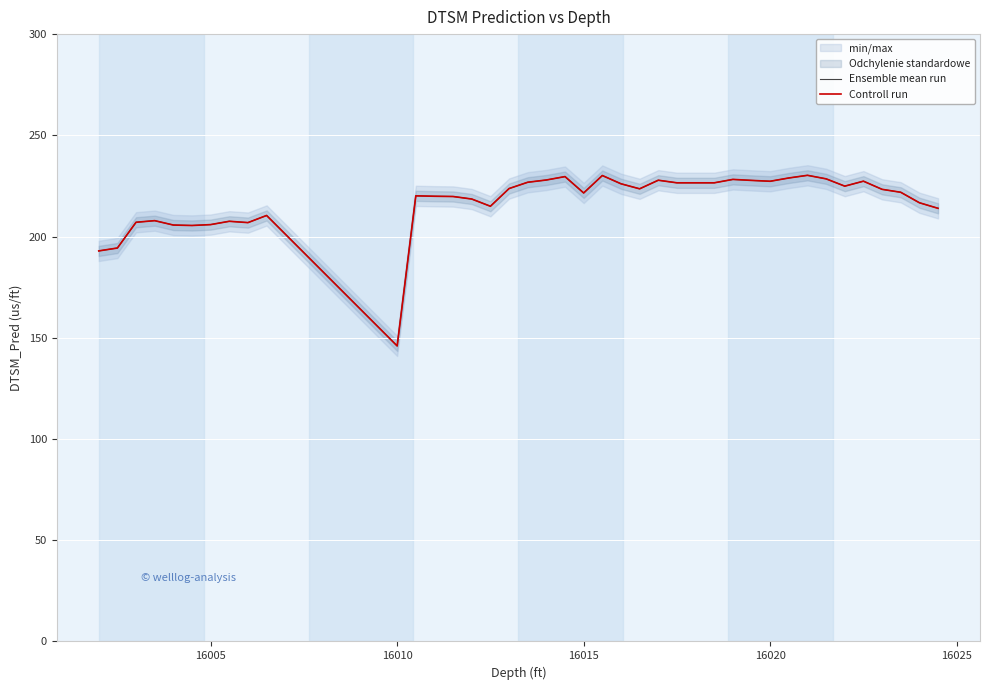

How many interior local valleys does the Ensemble mean run series have?

8